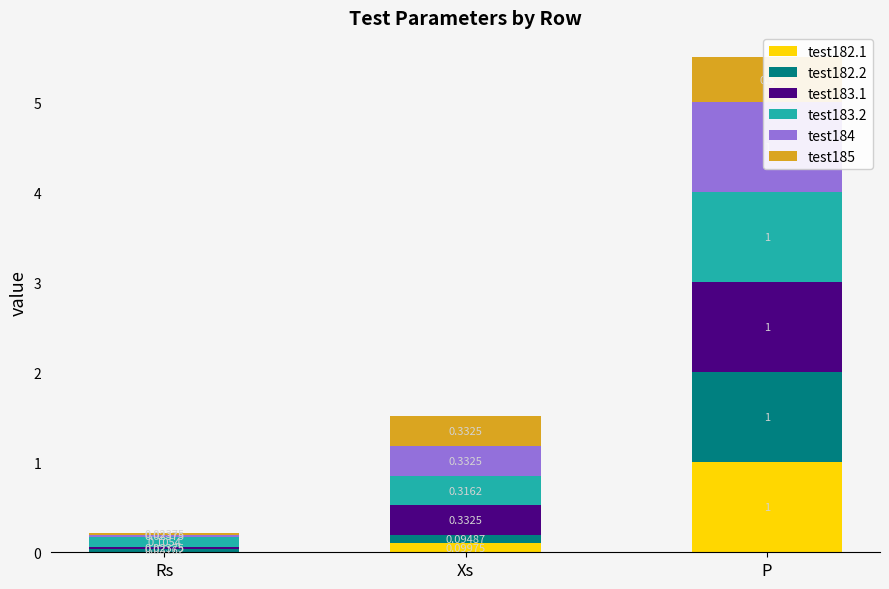

Reading right to left, extract all data points from this chart.

test182.1: P=1.0	Xs=0.1	Rs=0.0
test182.2: P=1.0	Xs=0.1	Rs=0.0
test183.1: P=1.0	Xs=0.3	Rs=0.0
test183.2: P=1.0	Xs=0.3	Rs=0.1
test184: P=1.0	Xs=0.3	Rs=0.0
test185: P=0.5	Xs=0.3	Rs=0.0